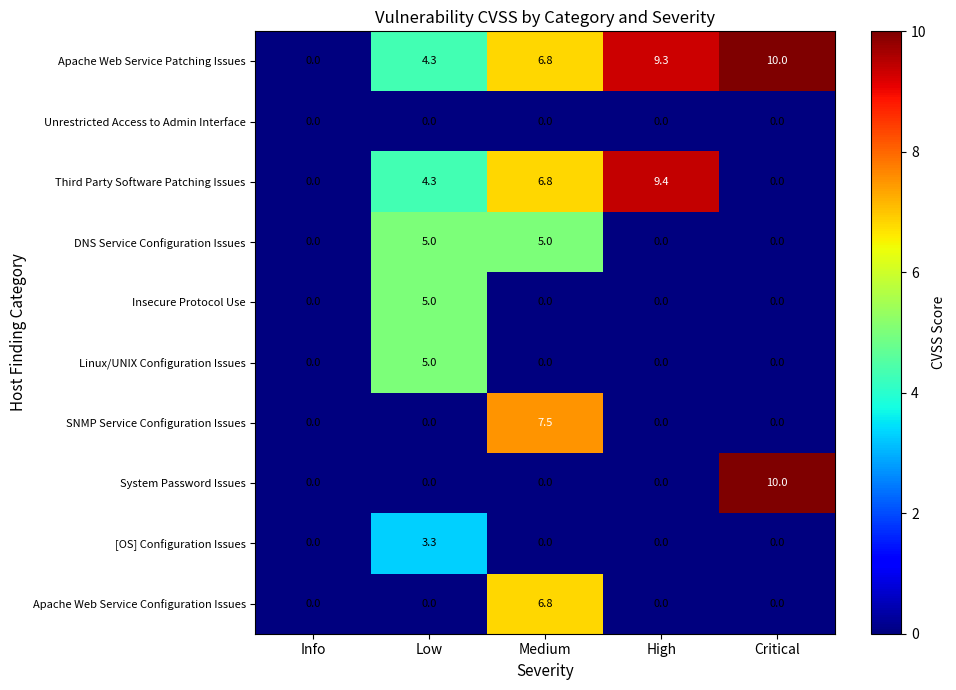

At how many categories does at least one series exceed 4?

4